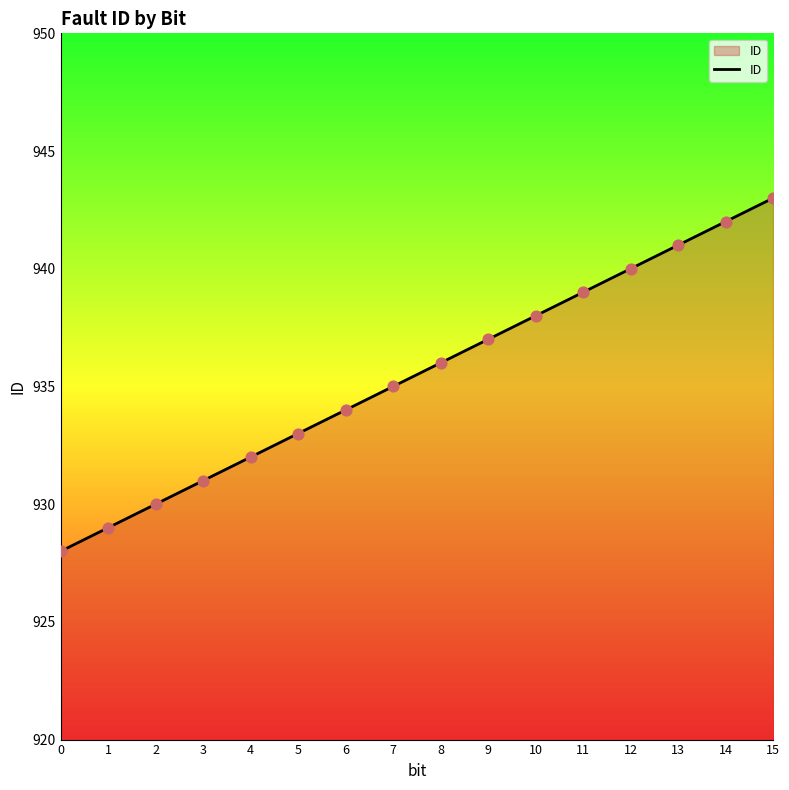

What is the ratio of the value at 2 to the value at 5?

1.0